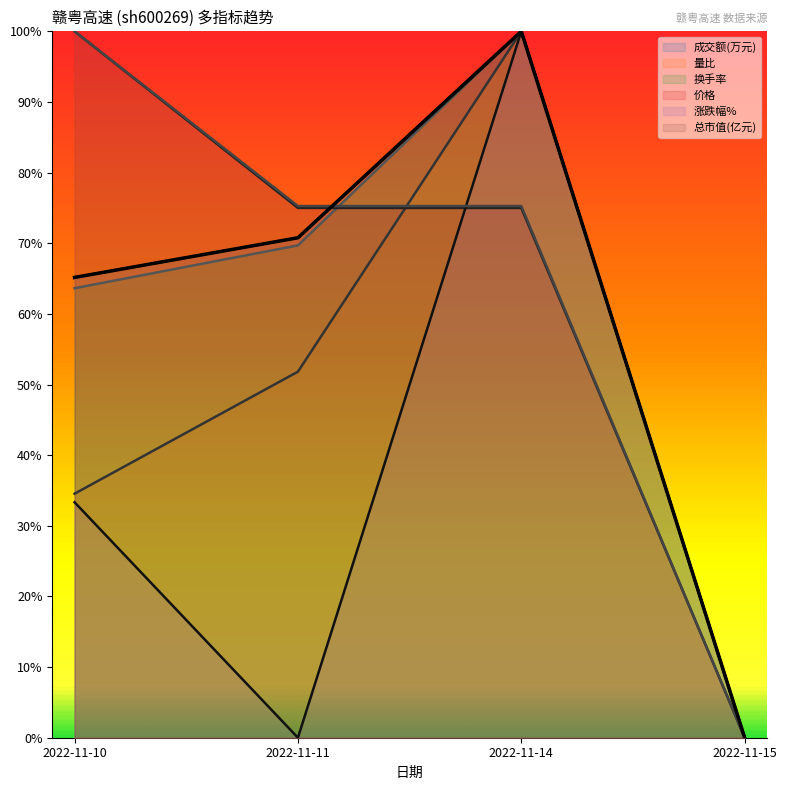

True or false: 换手率 and 量比 intersect in this chart.

False